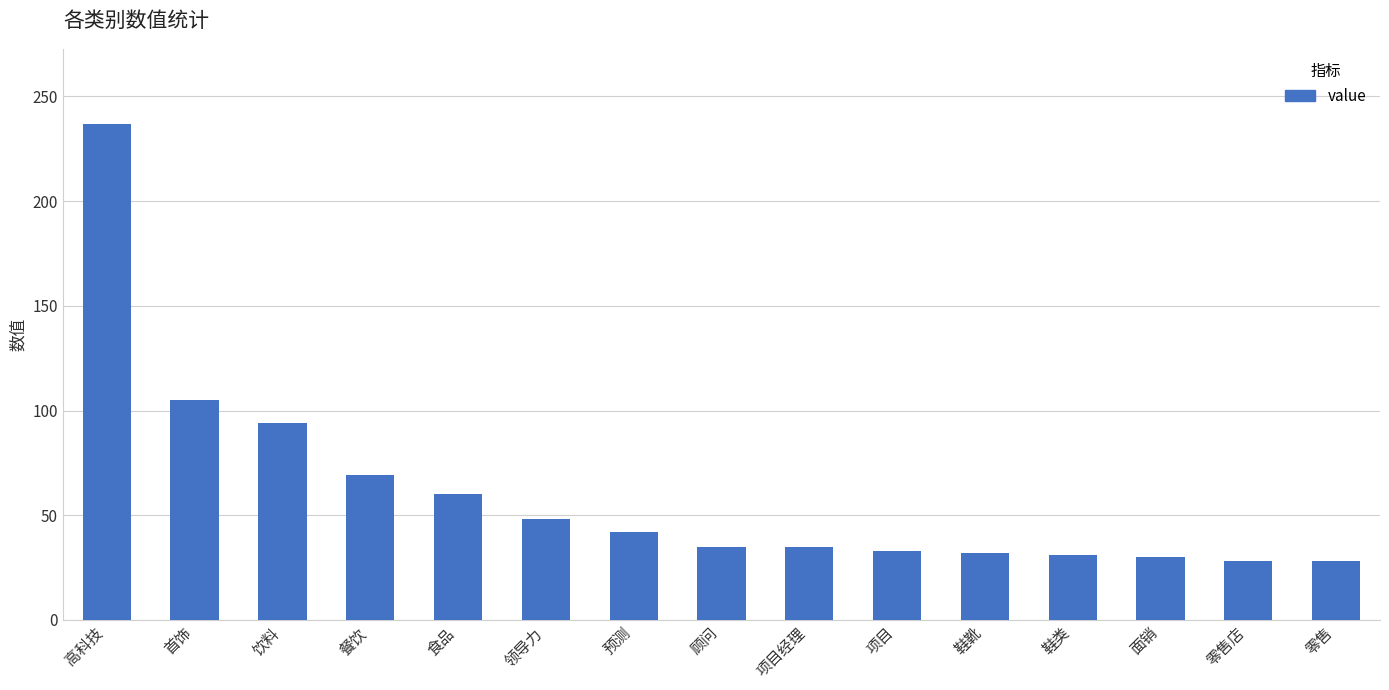

Which has a higher value, 面销 or 高科技?

高科技